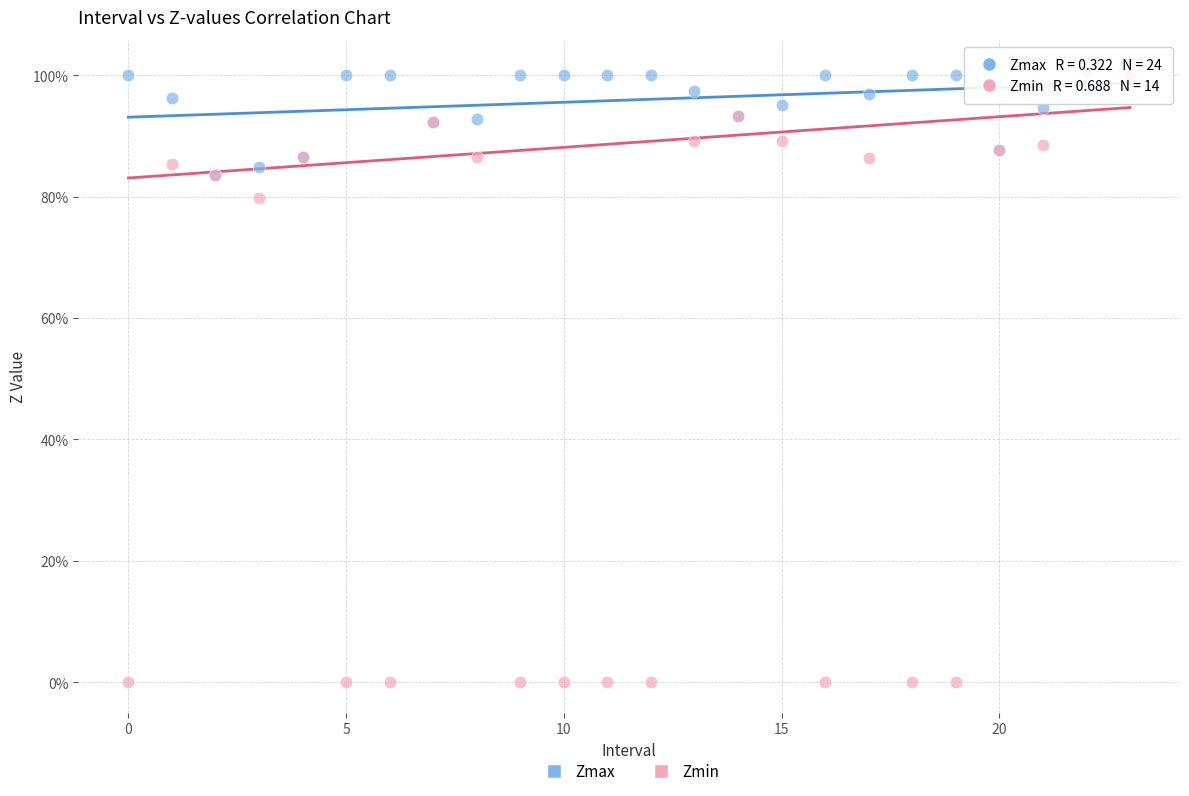

Which series contains the lowest Y value?

Zmin